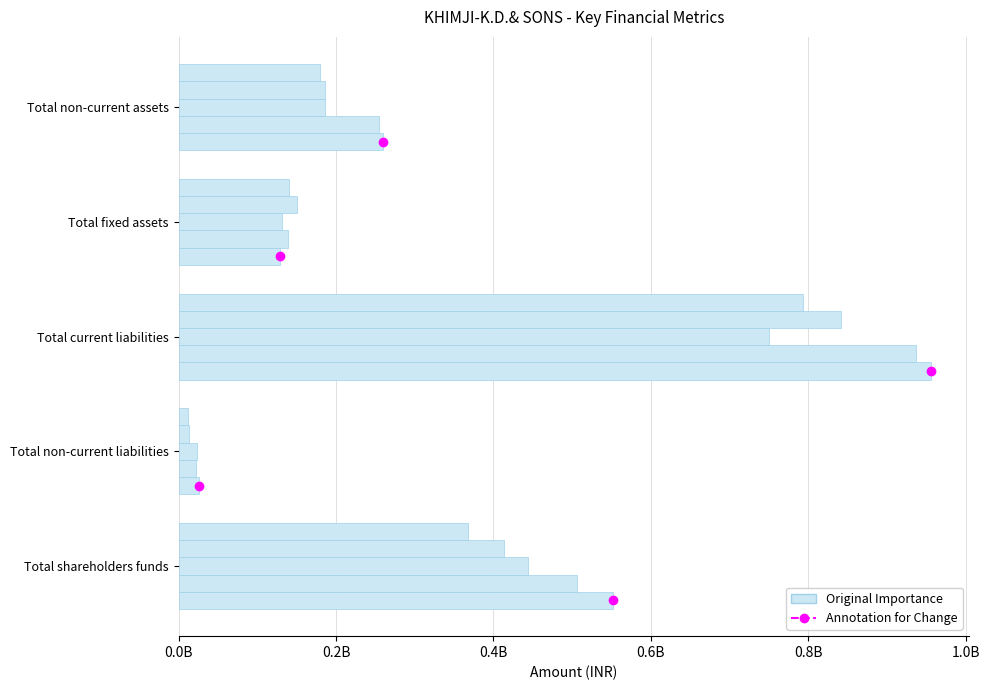

The value of FY19 at Total fixed assets is 201611045. True or false?

False